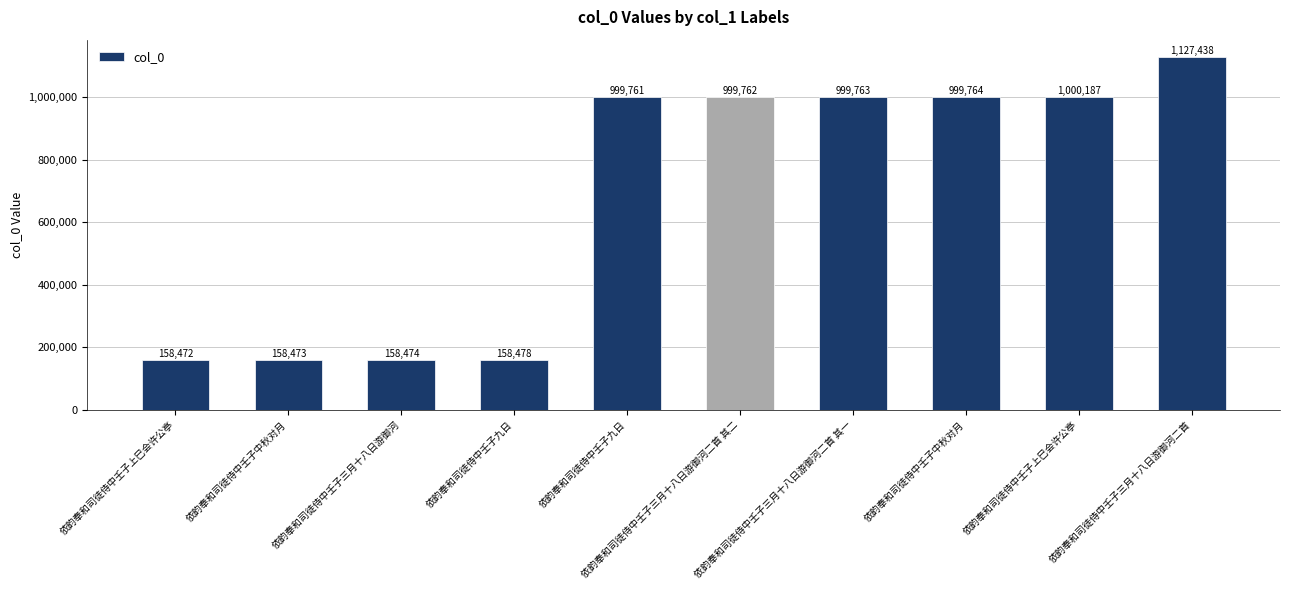

How many values are below 999762?

5